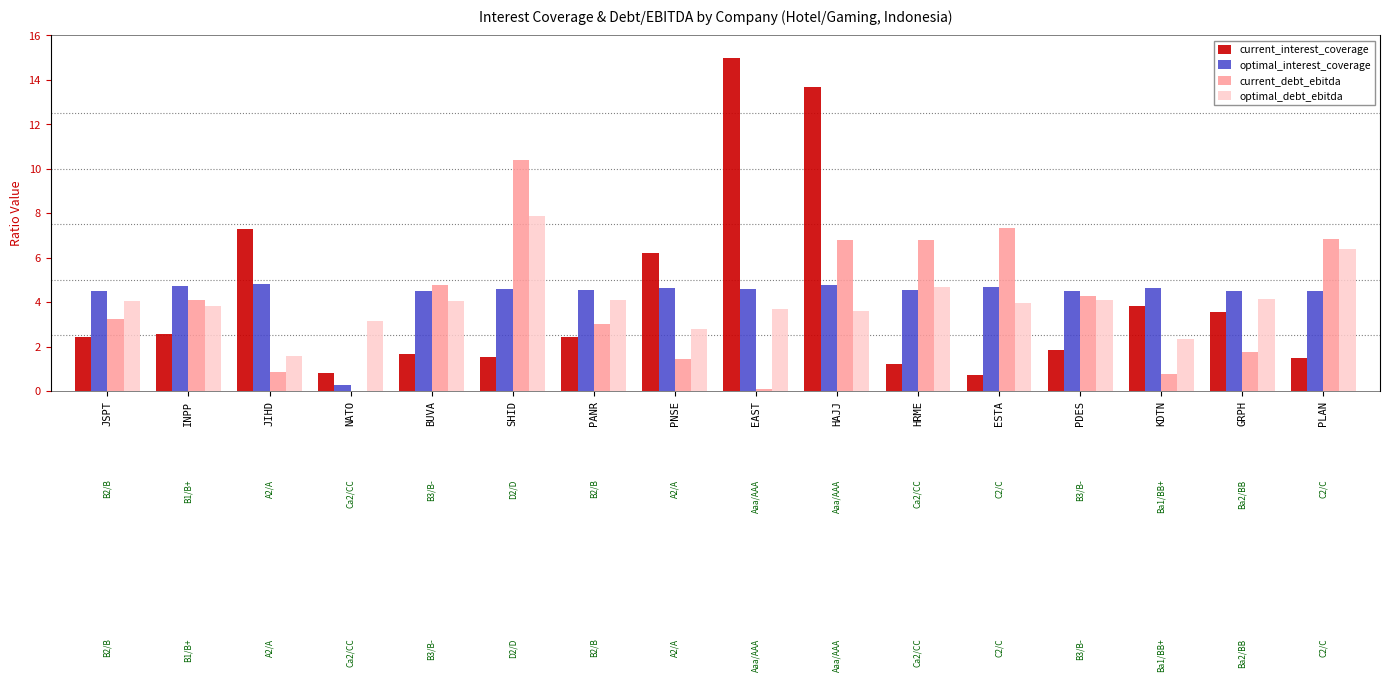

What is the label of the 15th bar from the right?

INPP